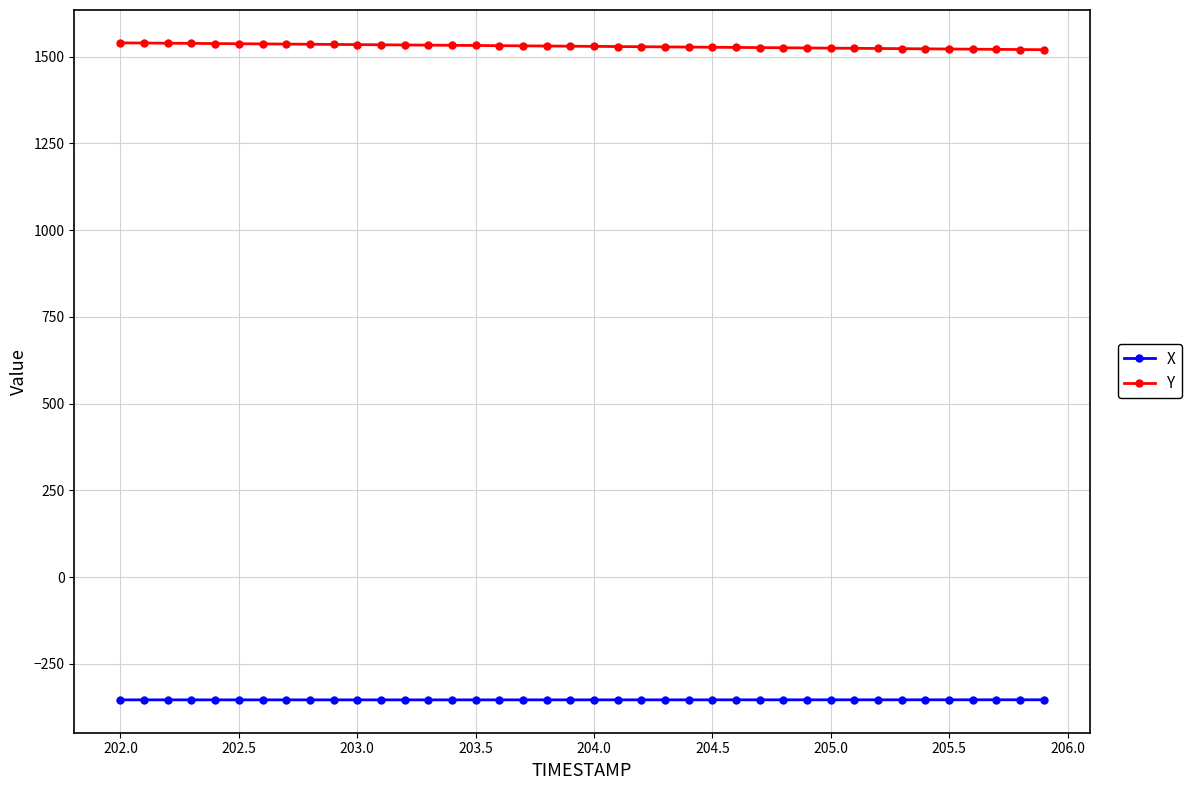

What is the value of the Y point at the 9th from the left?

1536.0